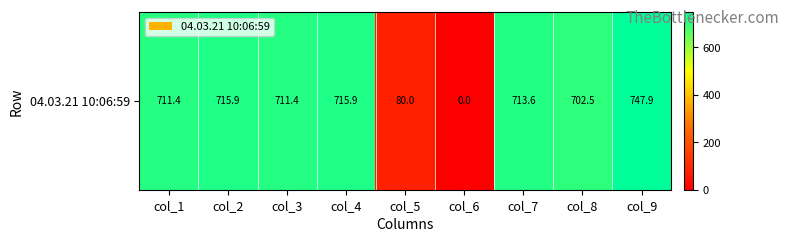

What is the approximate value at col_4?

715.9